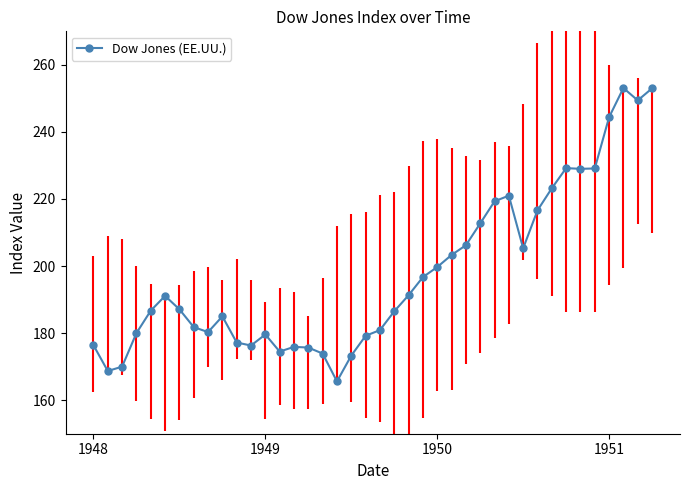

What is the minimum value for Dow Jones (EE.UU.)?

165.6